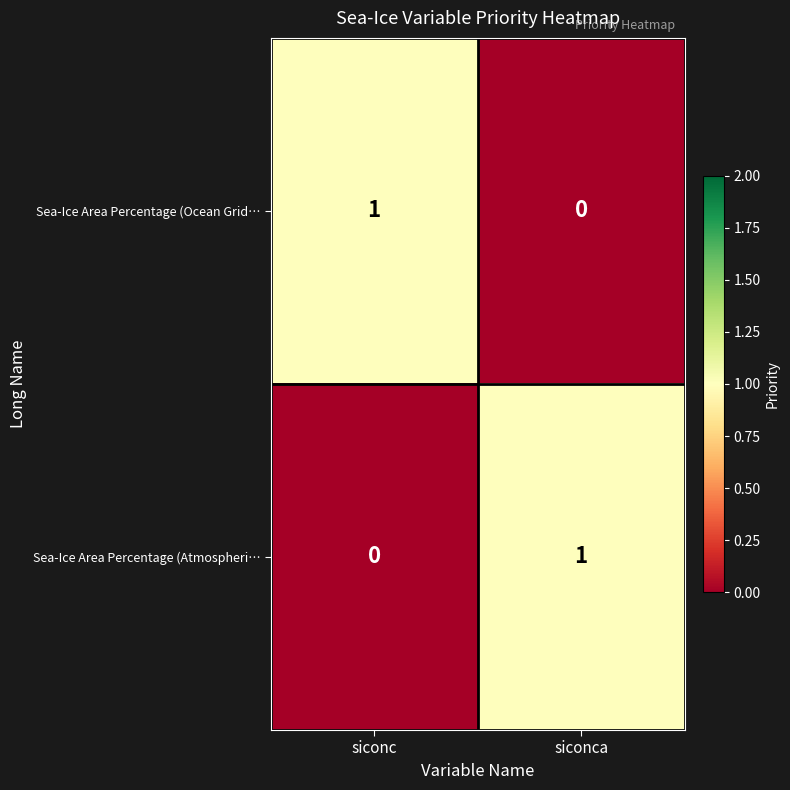

Is it true that Sea-Ice Area Percentage (Ocean Grid… equals 1 at siconc?

True